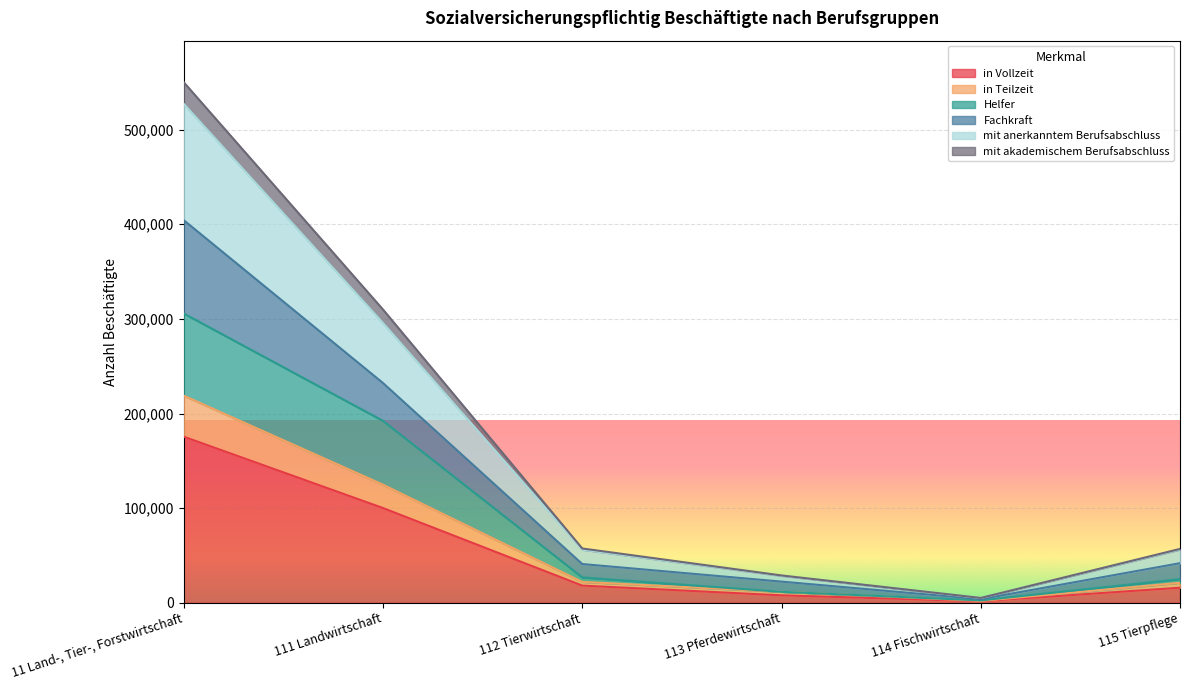

True or false: in Teilzeit and mit akademischem Berufsabschluss cross at least once.

False